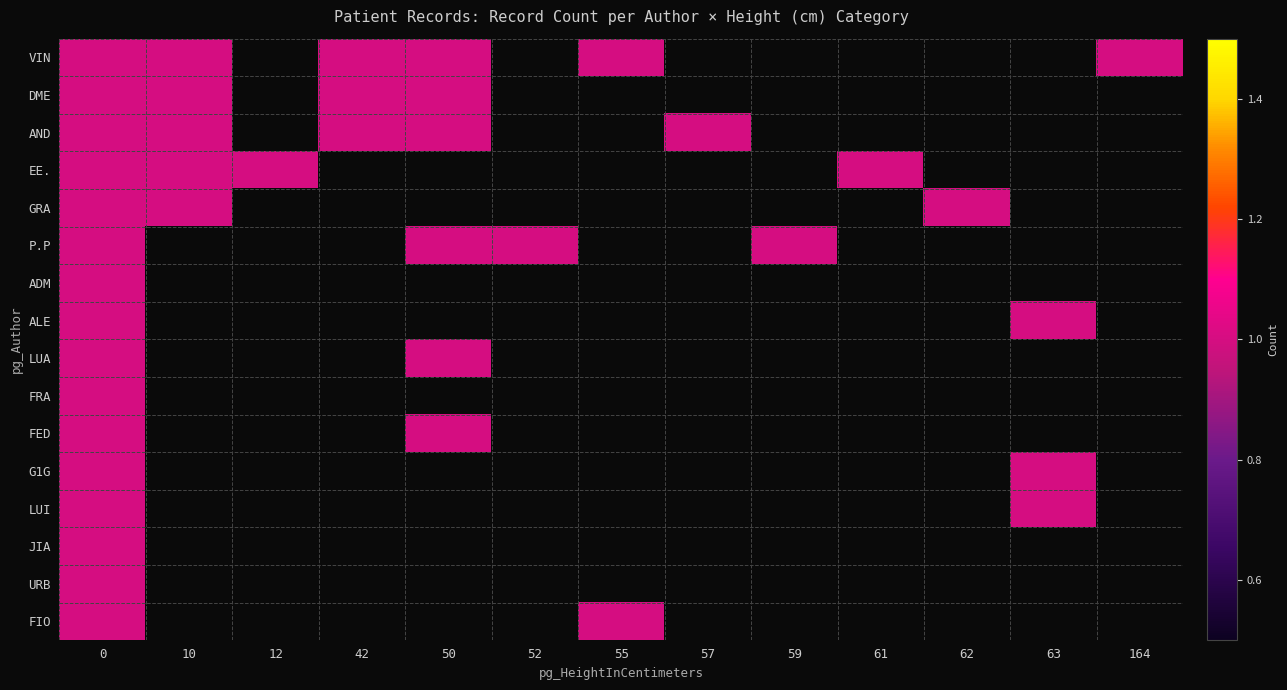

Is it true that LUA equals 0 at 42?

False